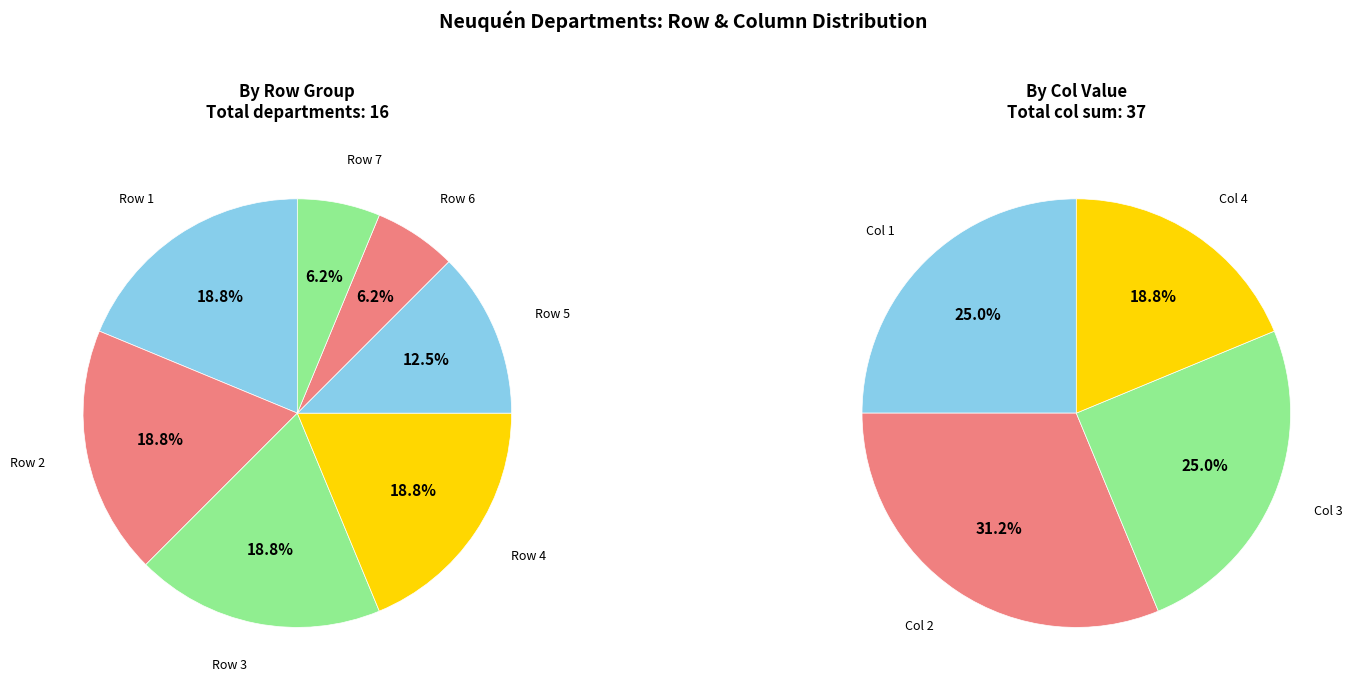

Does any single category account for the majority?

No